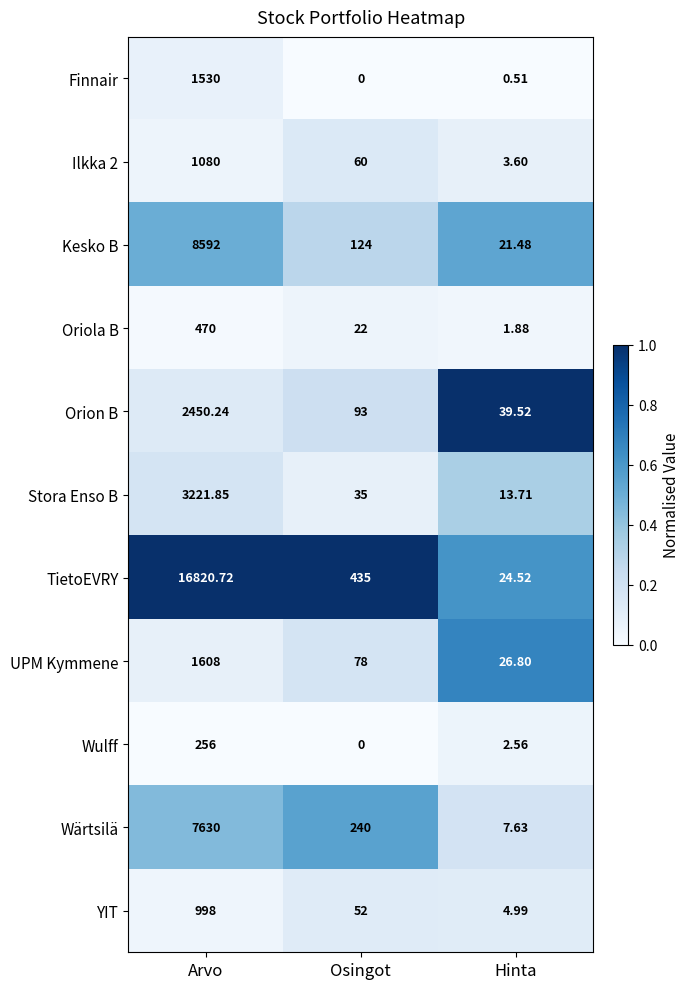

Which series has the widest spread of values?

TietoEVRY